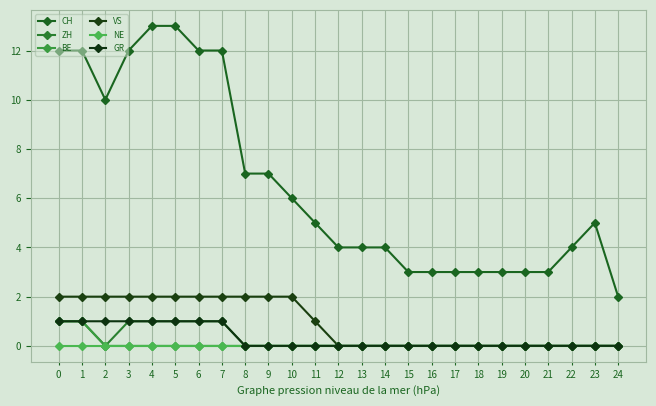

What is the difference between the maximum and minimum values in the GR series?

1